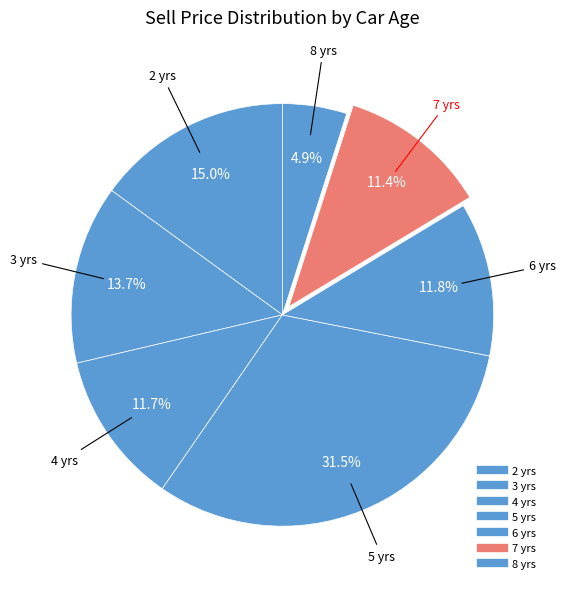

What is the smallest slice in the pie chart?

8